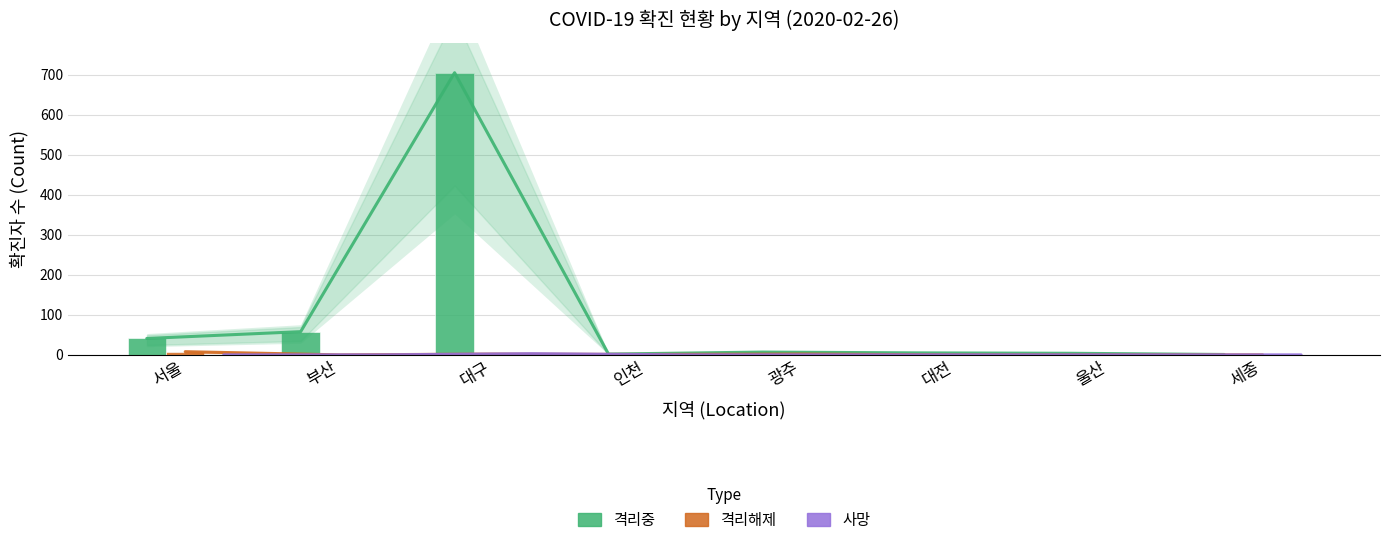

What is the spread (max minus min) of values at 서울?

41